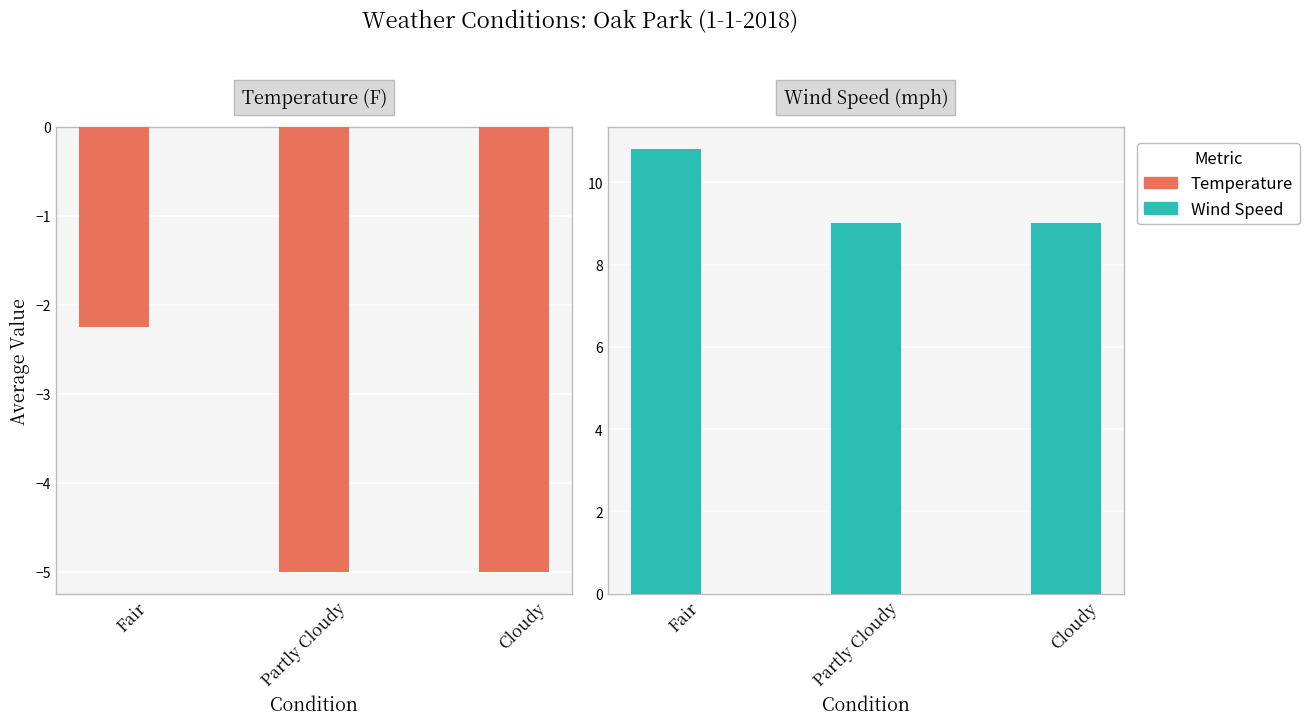

Reading left to right, extract all data points from this chart.

Temperature: -2.2	-5.0	-5.0
Wind Speed: 10.8	9.0	9.0